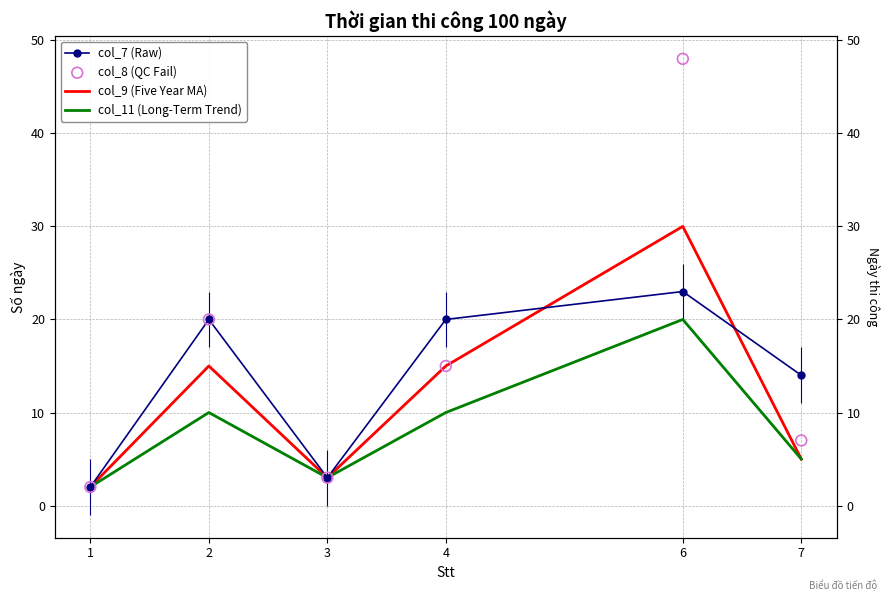

Which series reaches the minimum Y coordinate?

col_7 (Raw)